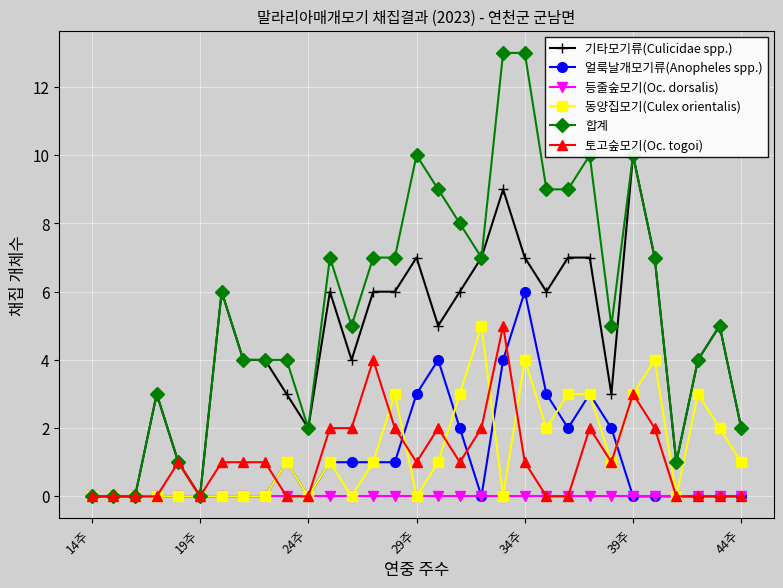

True or false: 등줄숲모기(Oc. dorsalis) has a value of 0 at 26.

True